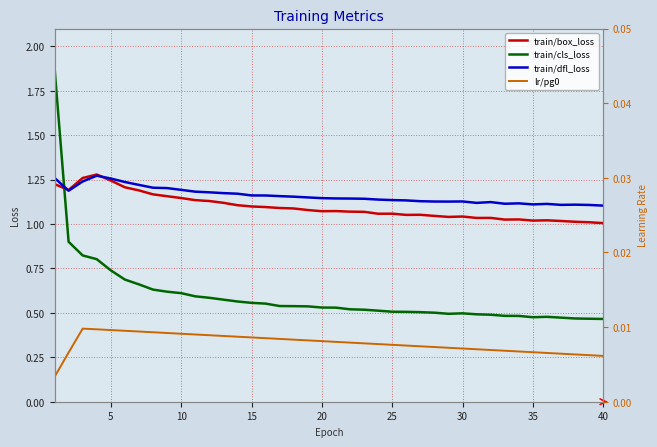

Reading left to right, list all the values displayed in this chart.

train/box_loss: 1.2	1.2	1.3	1.3	1.2	1.2	1.2	1.2	1.2	1.1	1.1	1.1	1.1	1.1	1.1	1.1	1.1	1.1	1.1	1.1	1.1	1.1	1.1	1.1	1.1	1.1	1.1	1.0	1.0	1.0	1.0	1.0	1.0	1.0	1.0	1.0	1.0	1.0	1.0	1.0
train/cls_loss: 1.9	0.9	0.8	0.8	0.7	0.7	0.7	0.6	0.6	0.6	0.6	0.6	0.6	0.6	0.6	0.6	0.5	0.5	0.5	0.5	0.5	0.5	0.5	0.5	0.5	0.5	0.5	0.5	0.5	0.5	0.5	0.5	0.5	0.5	0.5	0.5	0.5	0.5	0.5	0.5
train/dfl_loss: 1.3	1.2	1.2	1.3	1.3	1.2	1.2	1.2	1.2	1.2	1.2	1.2	1.2	1.2	1.2	1.2	1.2	1.2	1.1	1.1	1.1	1.1	1.1	1.1	1.1	1.1	1.1	1.1	1.1	1.1	1.1	1.1	1.1	1.1	1.1	1.1	1.1	1.1	1.1	1.1
lr/pg0: 0.0	0.0	0.0	0.0	0.0	0.0	0.0	0.0	0.0	0.0	0.0	0.0	0.0	0.0	0.0	0.0	0.0	0.0	0.0	0.0	0.0	0.0	0.0	0.0	0.0	0.0	0.0	0.0	0.0	0.0	0.0	0.0	0.0	0.0	0.0	0.0	0.0	0.0	0.0	0.0